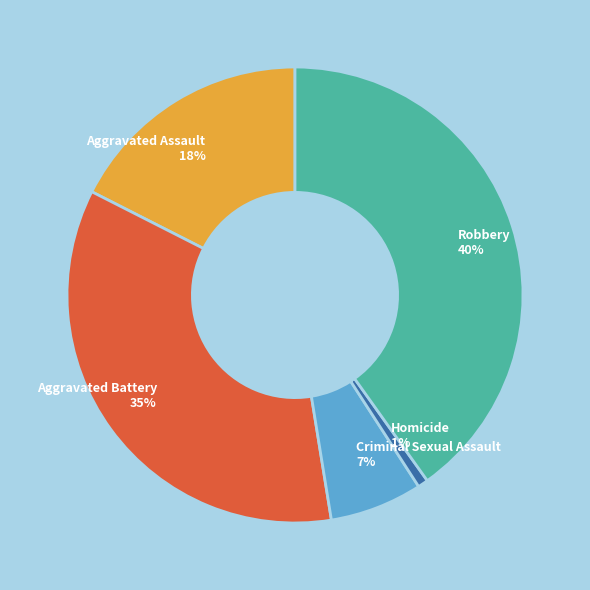

Count the number of slices in the pie.

5